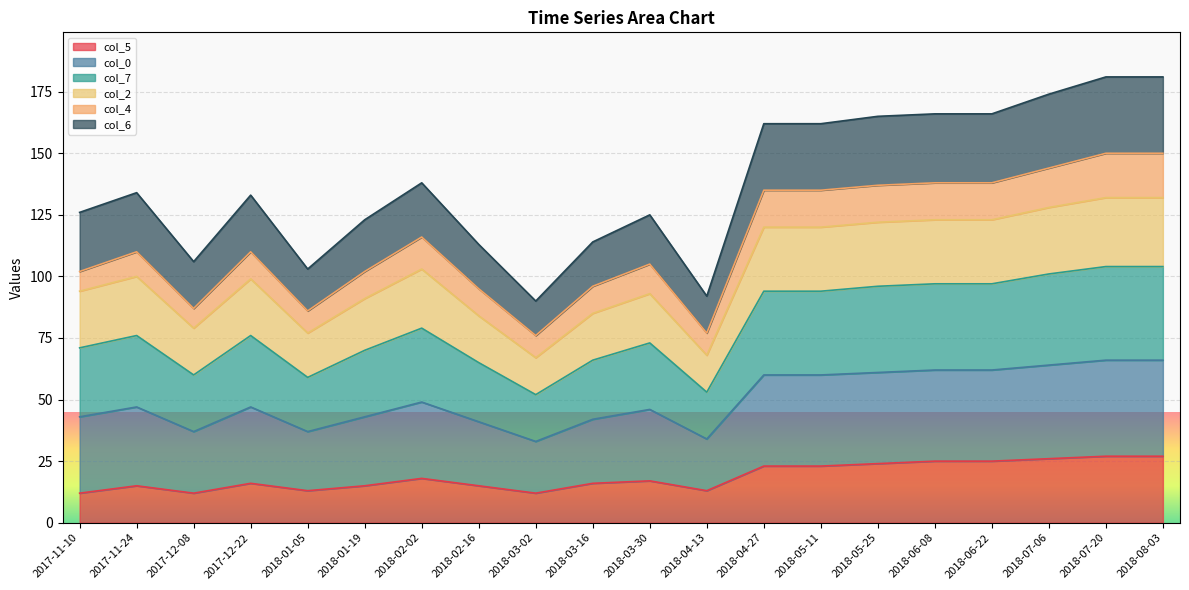

What is the total value across all series at 2018-08-03?

181